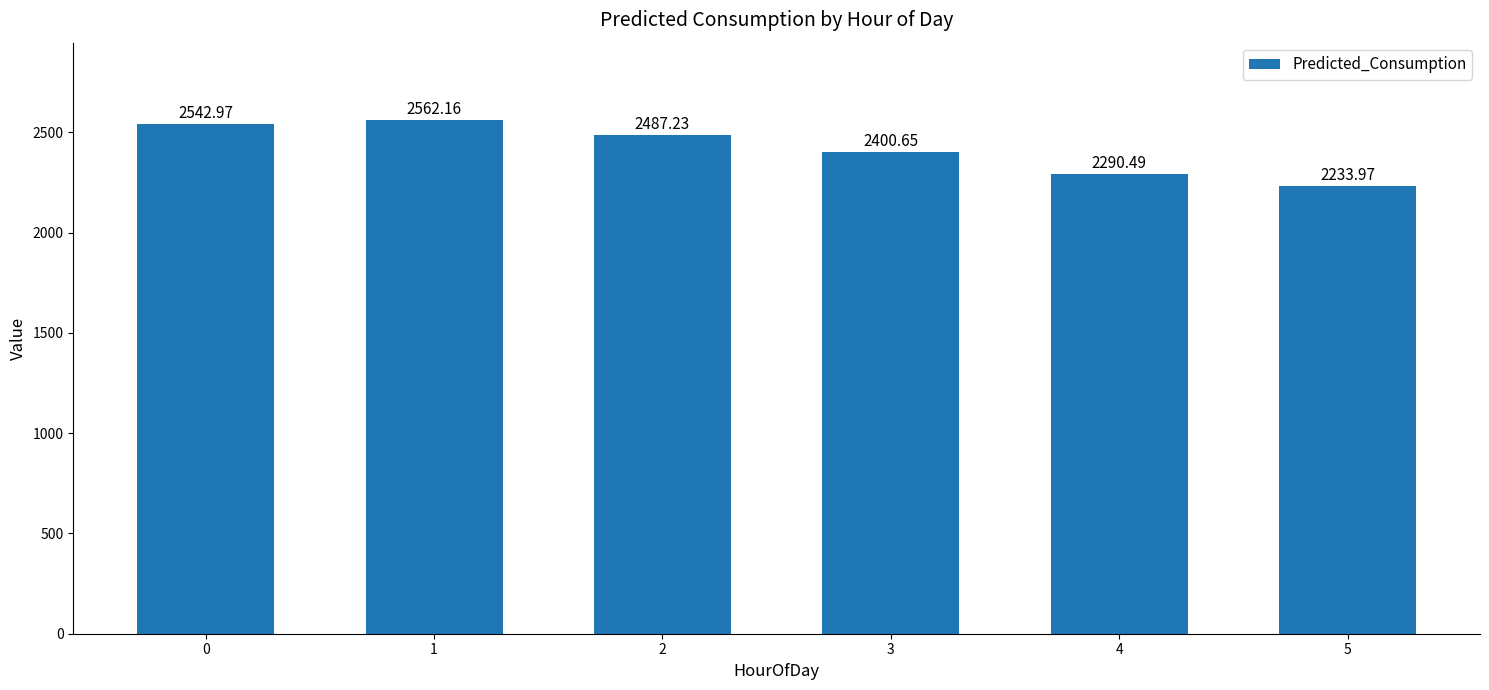

What is the difference between the second highest and second lowest values?

252.5